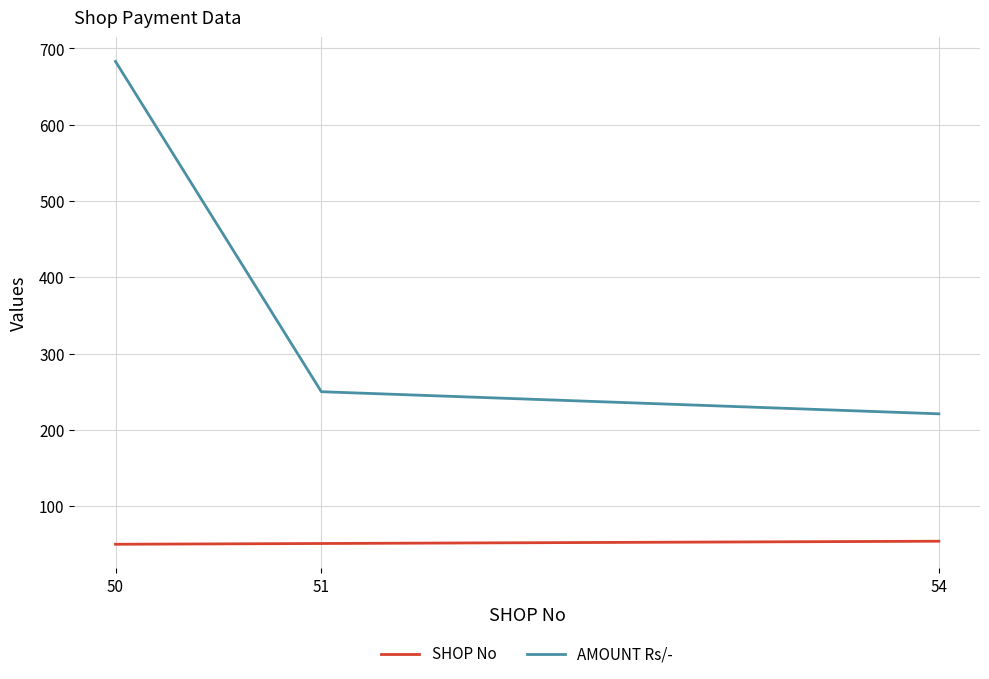

The SHOP No series shows 27 at 54. True or false?

False